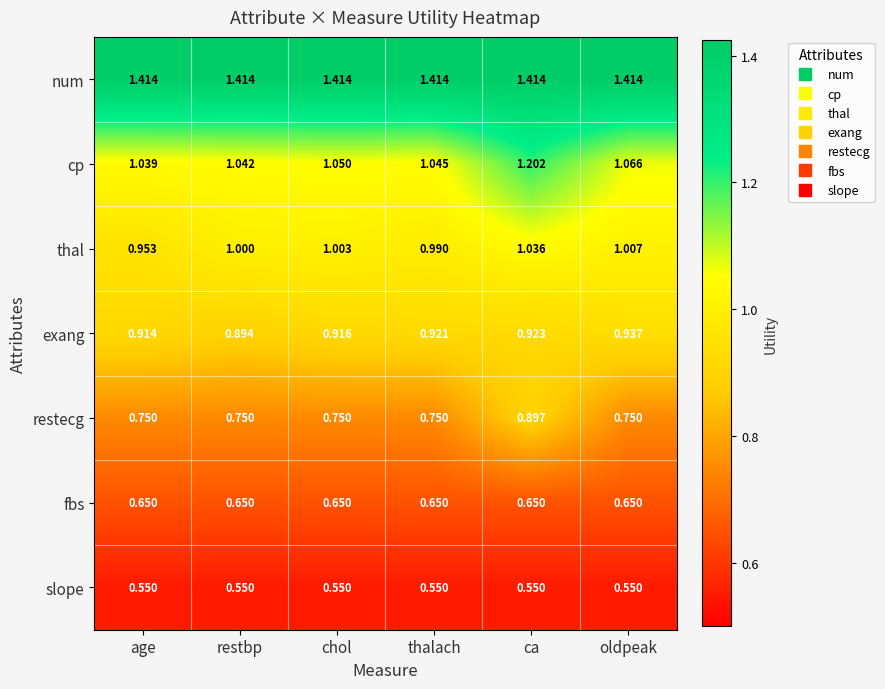

Between thalach and oldpeak, which series saw the biggest shift?

cp